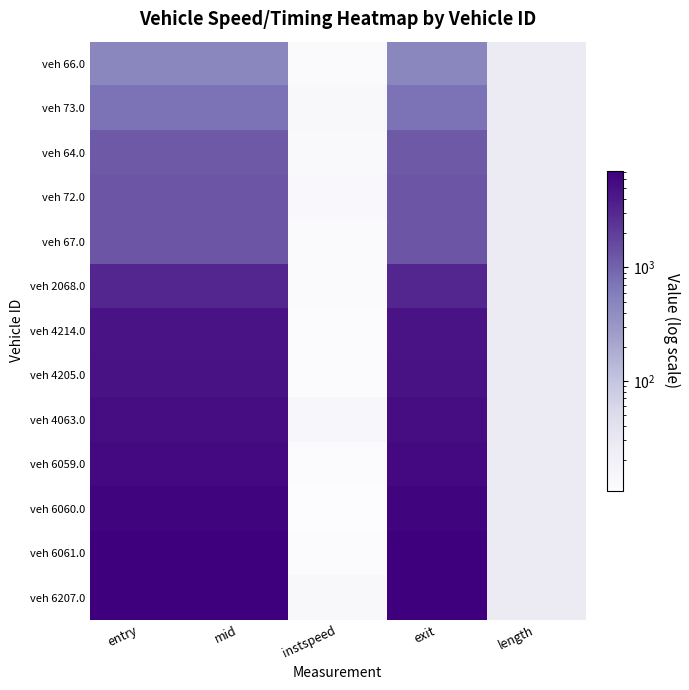

What is the difference between the highest and lowest values at mid?

6661.6